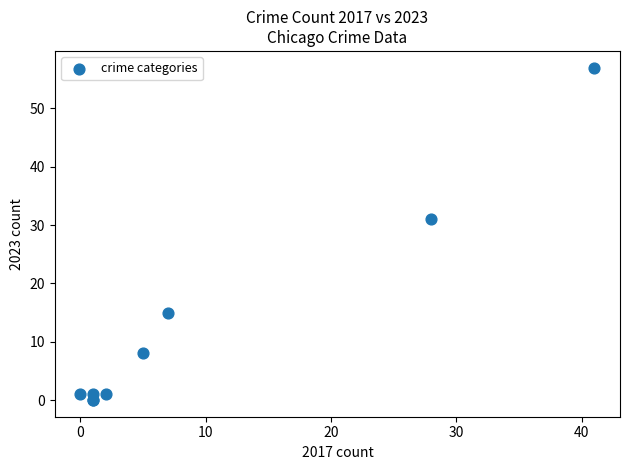

What Y value in the scatter plot is closest to 28?

31